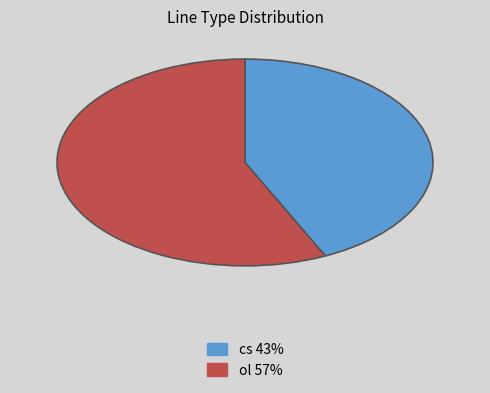

How many segments does this pie chart have?

2